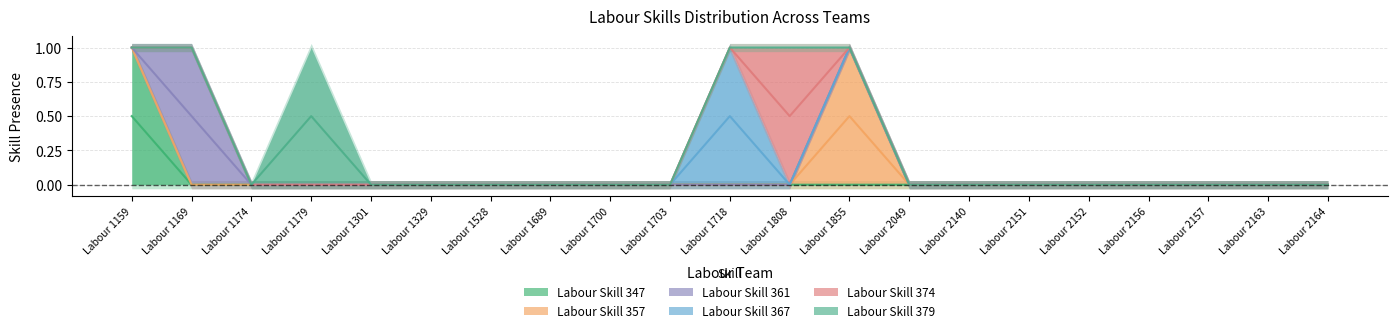

Does the chart have visible grid lines?

Yes